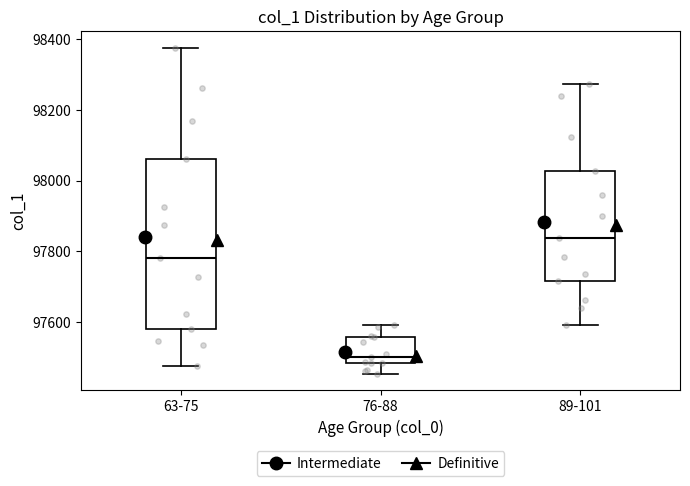

Where does the upper whisker of the box for 76-88 end on the y-axis? The values are not printed on the chart, so give them approximately, as read against the axis.

97600